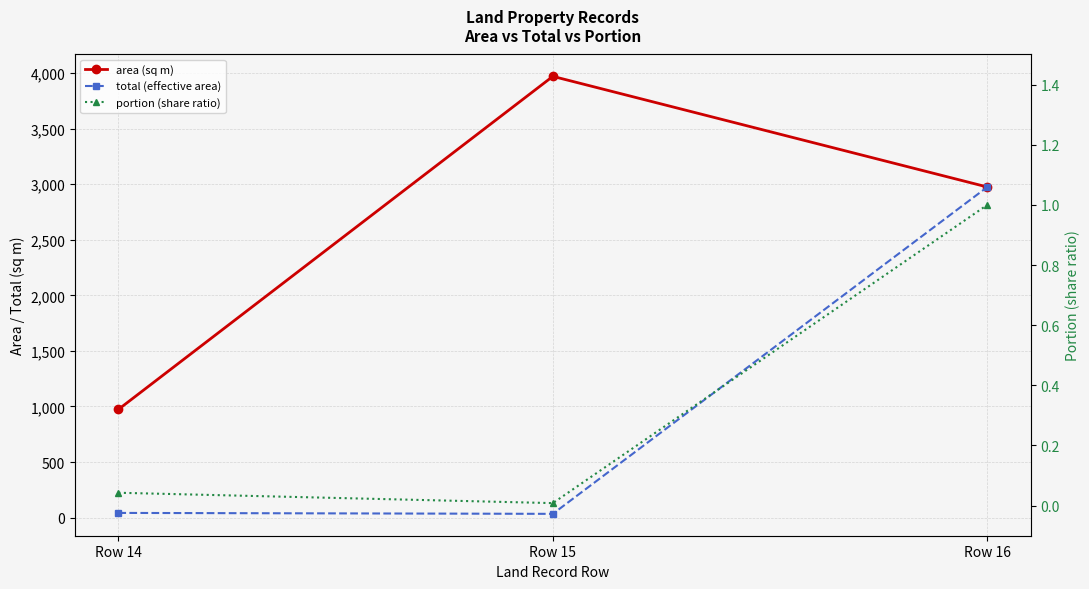

At how many categories does at least one series exceed 1146?

2